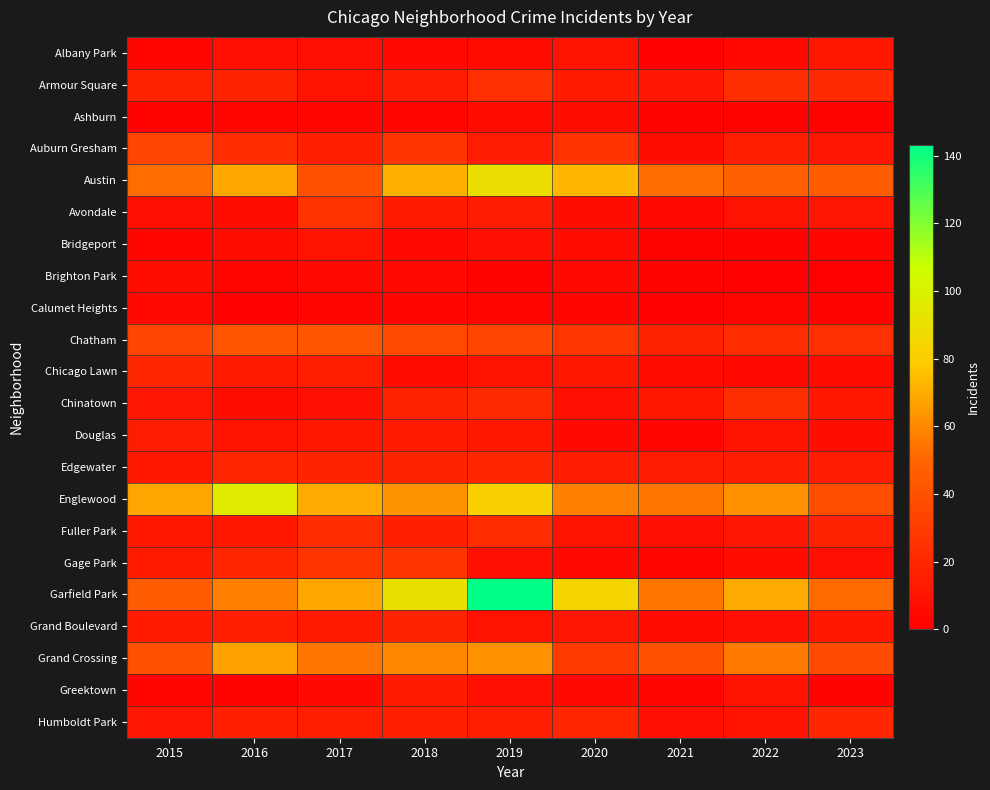

At 2021, list the series in order from smallest to largest.

Albany Park, Calumet Heights, Ashburn, Bridgeport, Brighton Park, Gage Park, Douglas, Greektown, Avondale, Chicago Lawn, Grand Boulevard, Auburn Gresham, Fuller Park, Humboldt Park, Armour Square, Chinatown, Edgewater, Chatham, Grand Crossing, Austin, Englewood, Garfield Park